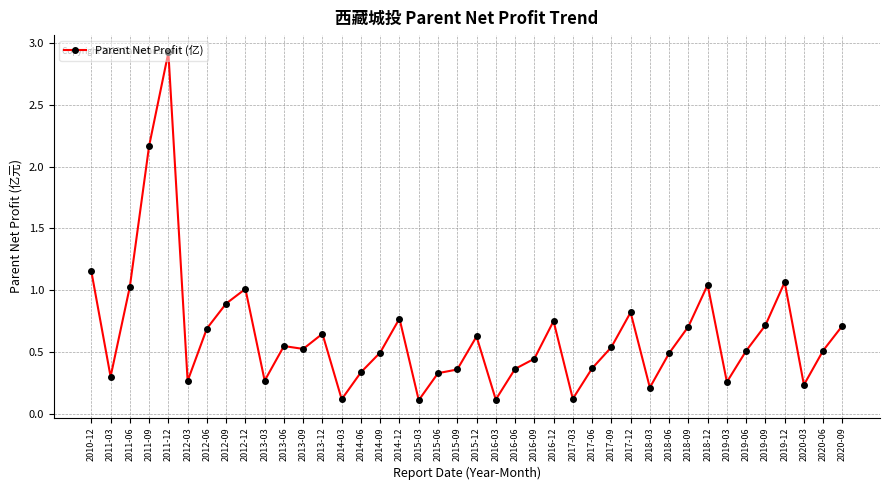

What is the maximum value shown in the chart?

2.9